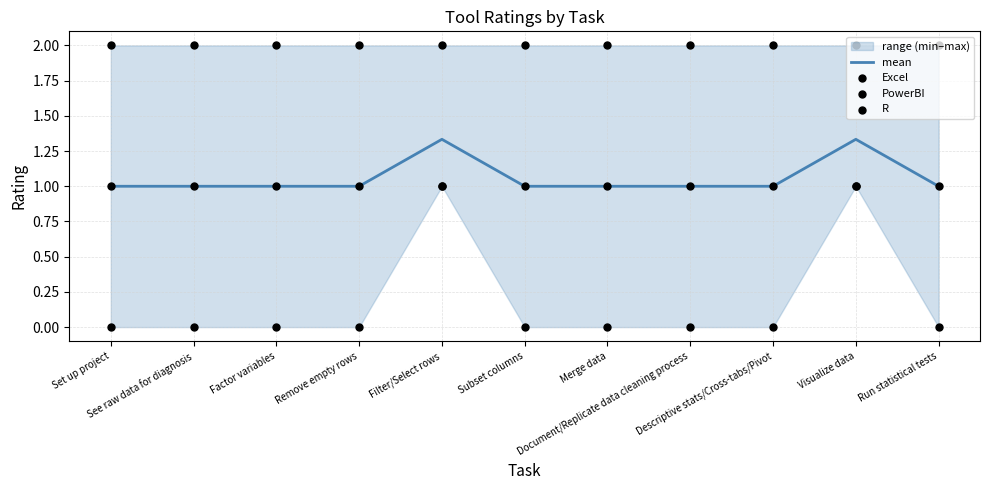

At which category is the sum across all series the highest?

Filter/Select rows